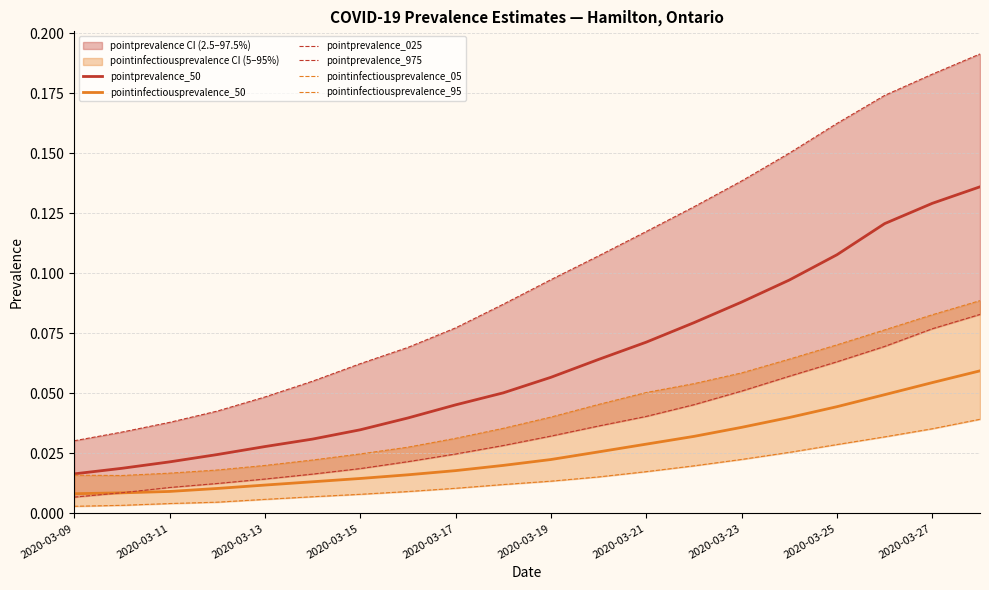

Reading left to right, transcribe all the data shown in this chart.

pointprevalence_50: 0.0	0.0	0.0	0.0	0.0	0.0	0.0	0.0	0.0	0.1	0.1	0.1	0.1	0.1	0.1	0.1	0.1	0.1	0.1	0.1
pointinfectiousprevalence_50: 0.0	0.0	0.0	0.0	0.0	0.0	0.0	0.0	0.0	0.0	0.0	0.0	0.0	0.0	0.0	0.0	0.0	0.0	0.1	0.1
pointprevalence_025: 0.0	0.0	0.0	0.0	0.0	0.0	0.0	0.0	0.0	0.0	0.0	0.0	0.0	0.0	0.1	0.1	0.1	0.1	0.1	0.1
pointprevalence_975: 0.0	0.0	0.0	0.0	0.0	0.1	0.1	0.1	0.1	0.1	0.1	0.1	0.1	0.1	0.1	0.2	0.2	0.2	0.2	0.2
pointinfectiousprevalence_05: 0.0	0.0	0.0	0.0	0.0	0.0	0.0	0.0	0.0	0.0	0.0	0.0	0.0	0.0	0.0	0.0	0.0	0.0	0.0	0.0
pointinfectiousprevalence_95: 0.0	0.0	0.0	0.0	0.0	0.0	0.0	0.0	0.0	0.0	0.0	0.0	0.1	0.1	0.1	0.1	0.1	0.1	0.1	0.1